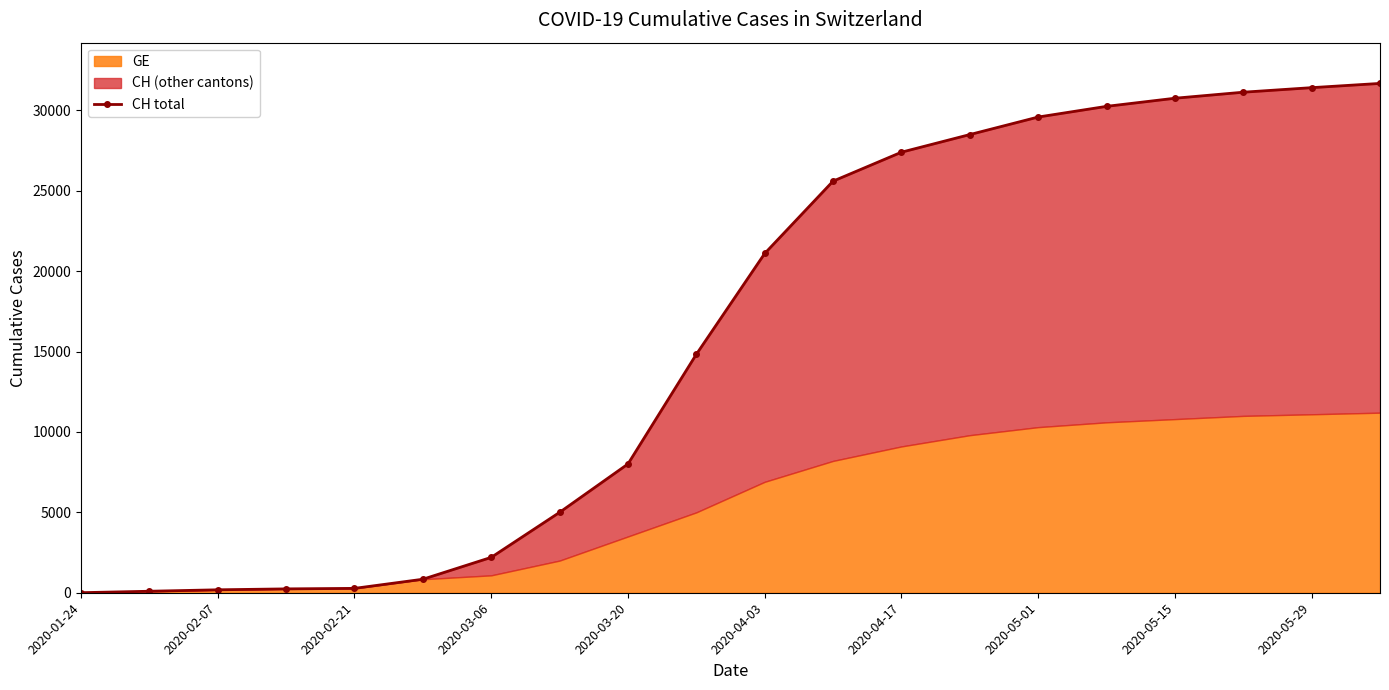

What is the maximum value shown in the chart?

31678